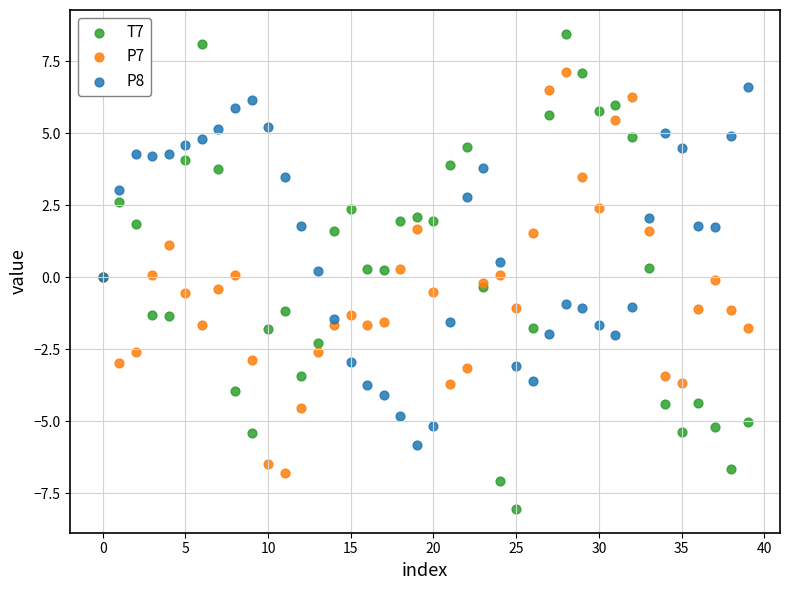

Which series contains the highest Y value?

T7